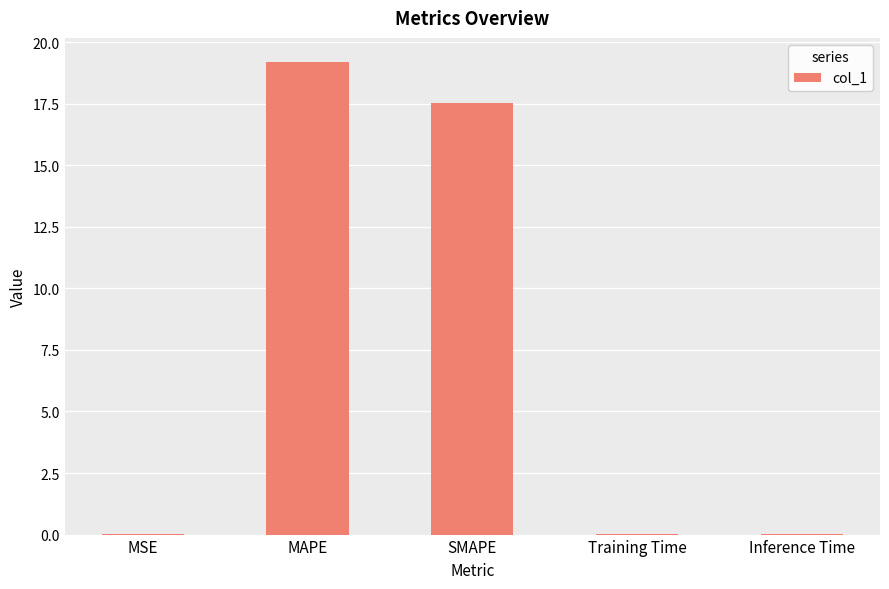

At which label is the value closest to 9?

SMAPE